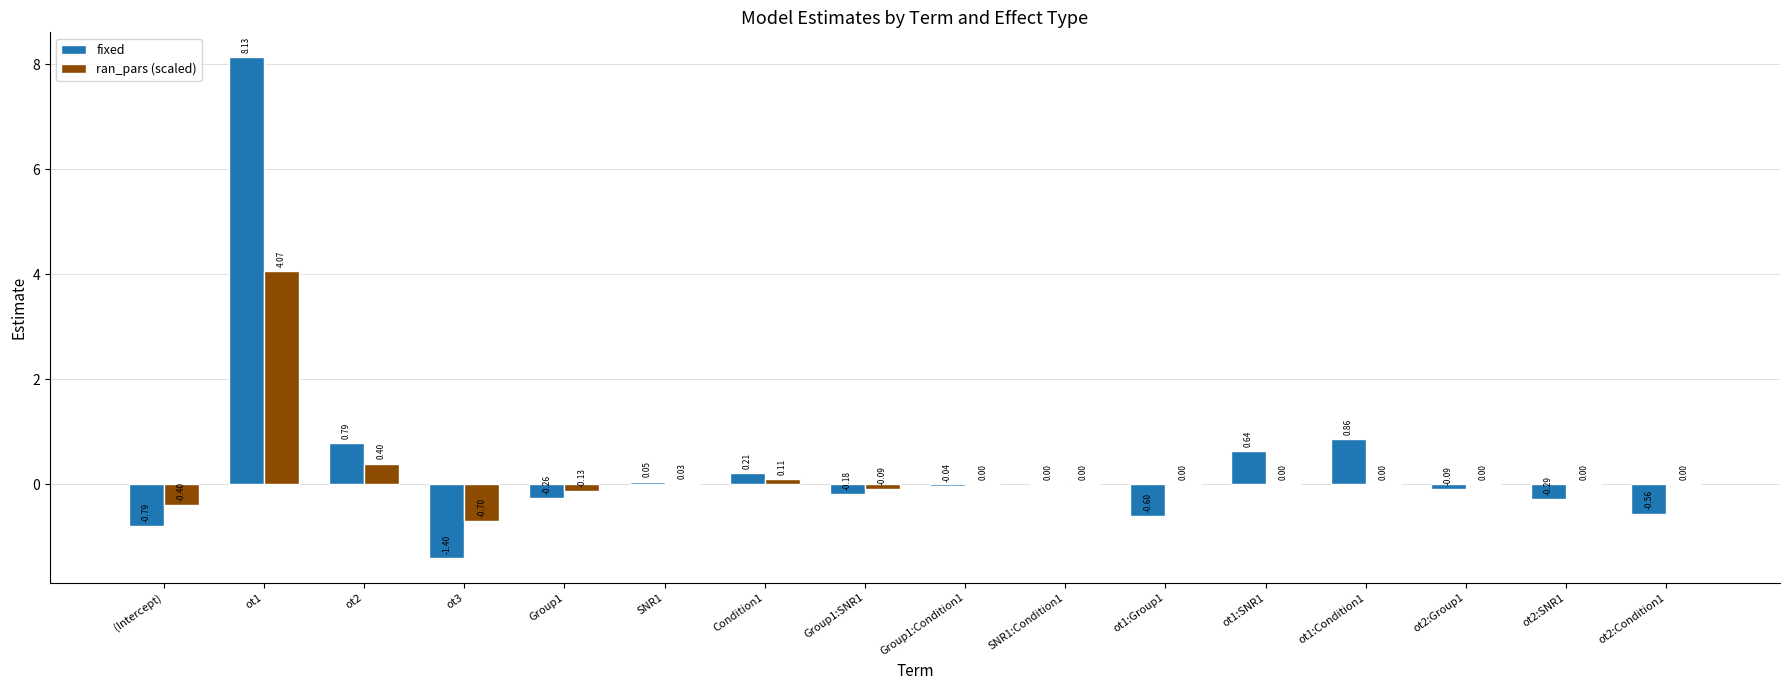

How many positive values does the fixed series have?

7